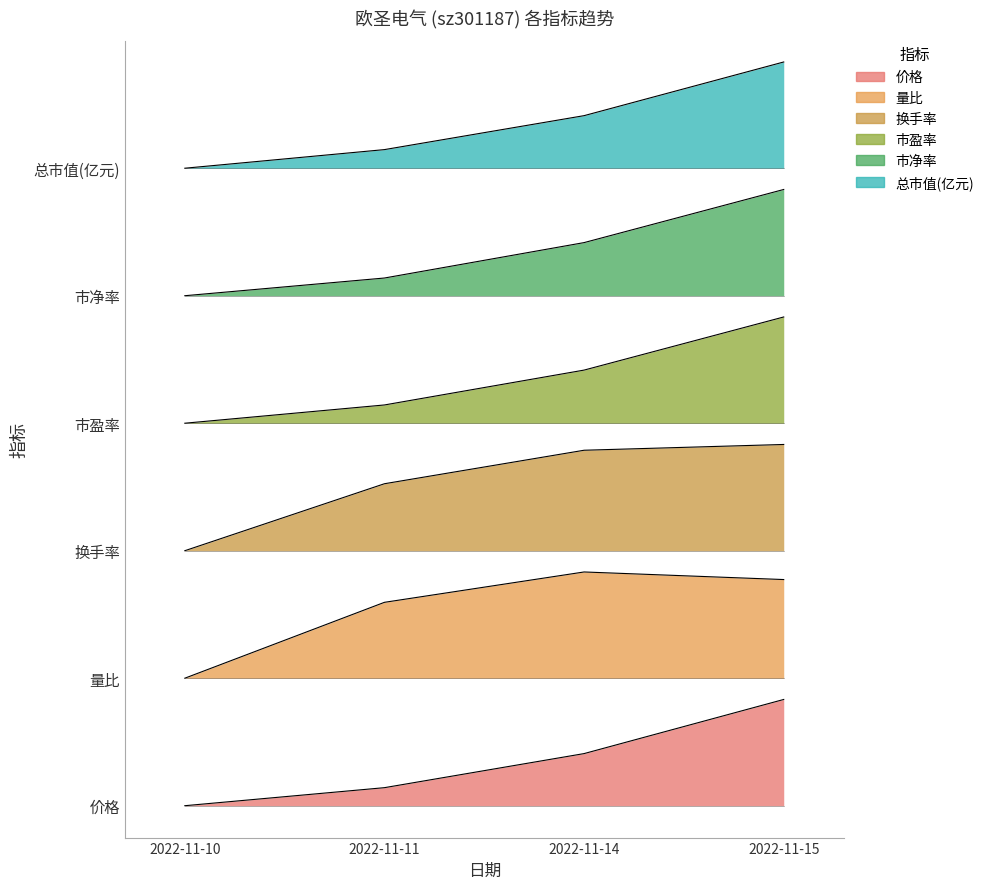

True or false: 量比 has more than 1 points higher than both neighbors.

False